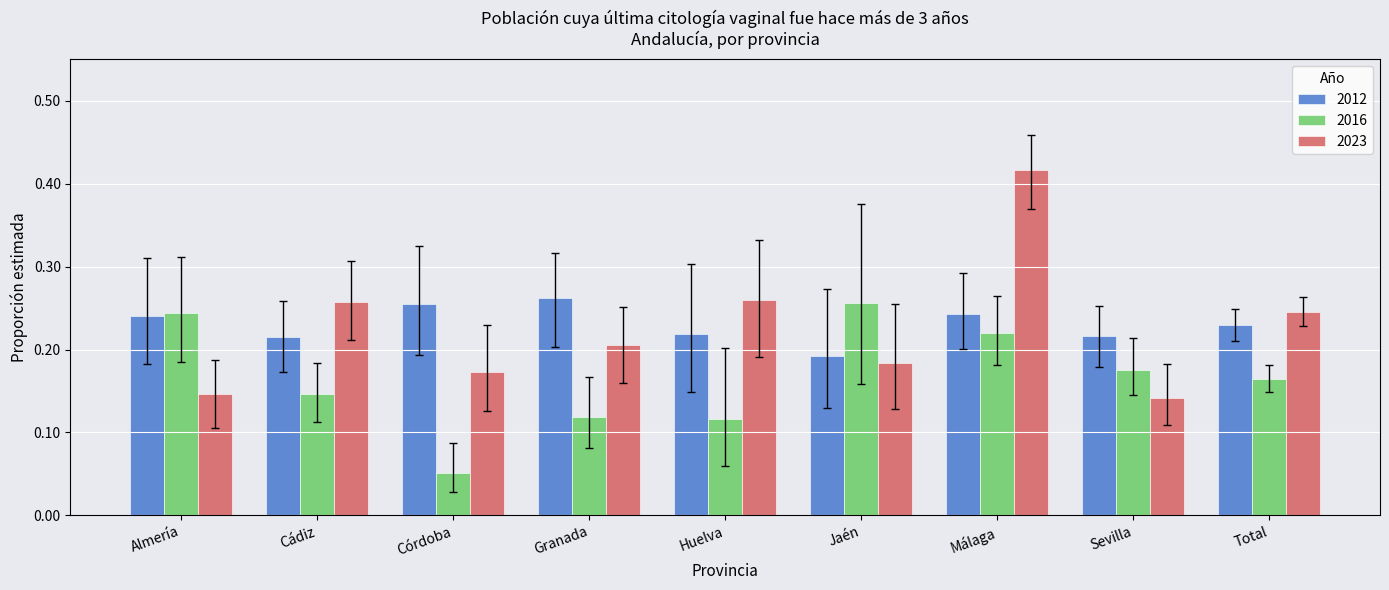

What position from the left is Jaén?

6